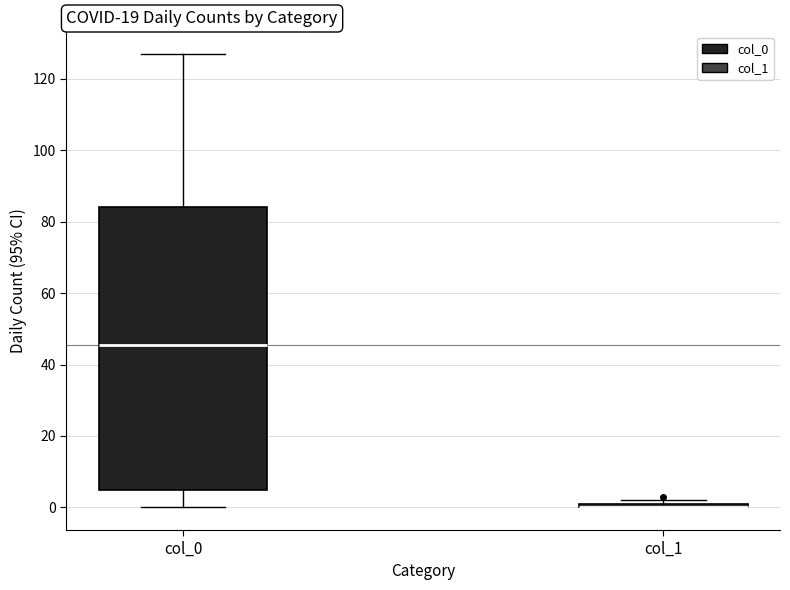

Where does the lower whisker of the box for col_0 end on the y-axis? The values are not printed on the chart, so give them approximately, as read against the axis.

0